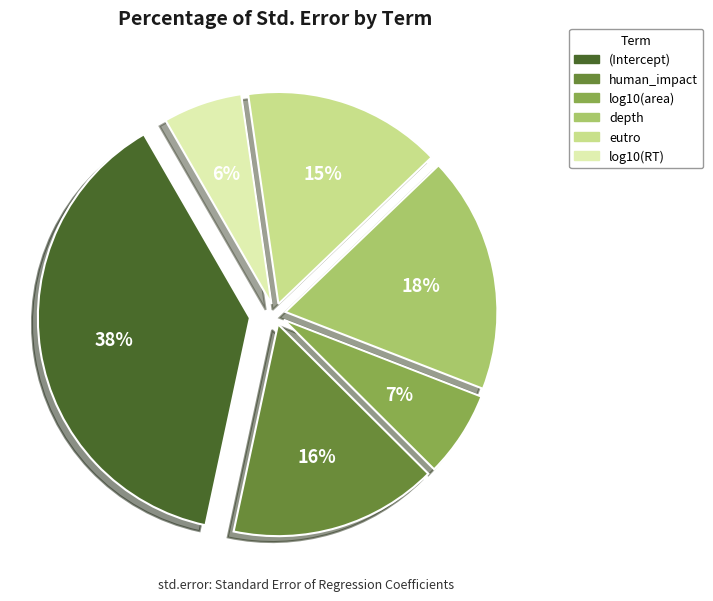

Do depth and human_impact together represent more than half of the pie?

No